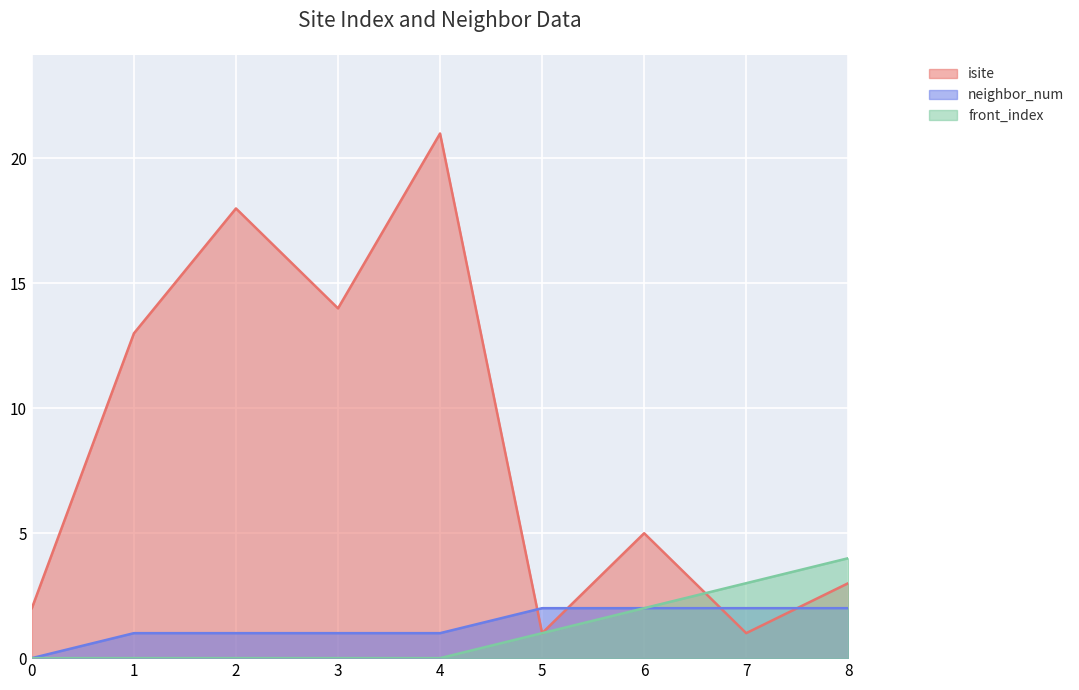

At 1, list the series in order from largest to smallest.

isite, neighbor_num, front_index